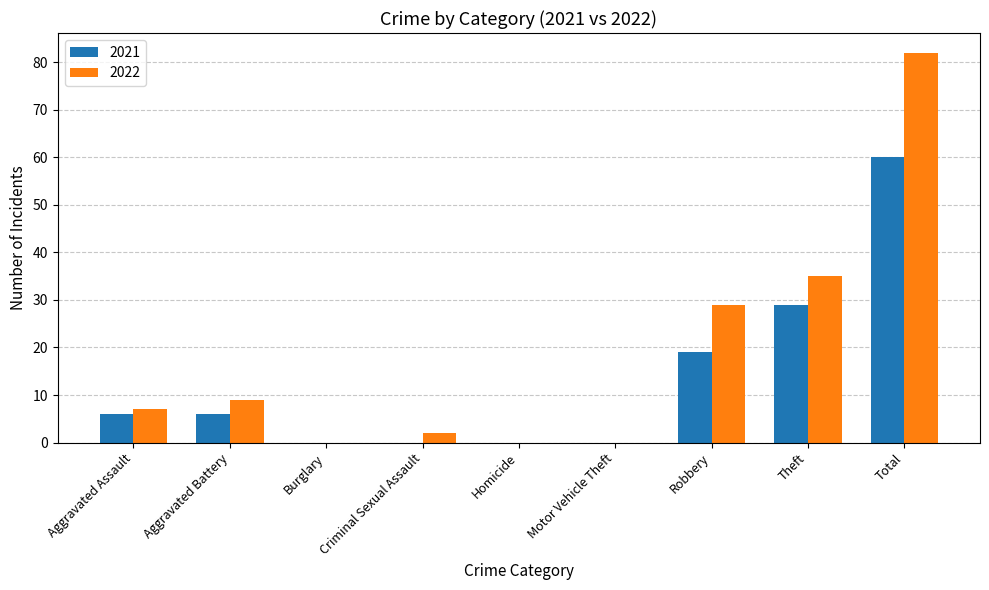

Where is 2022 nearest to the value 41?

Theft